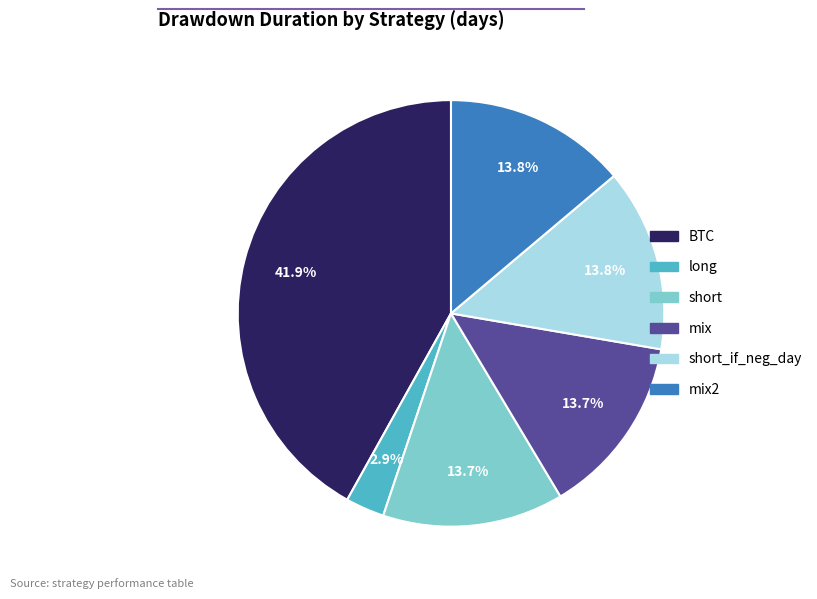

Does any single category account for the majority?

No